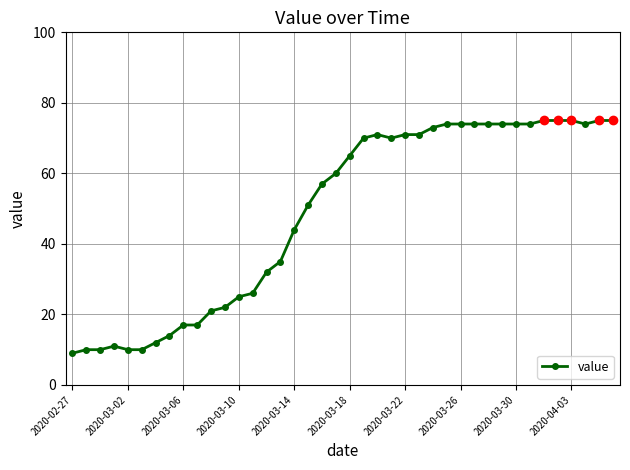

What is the average value?

49